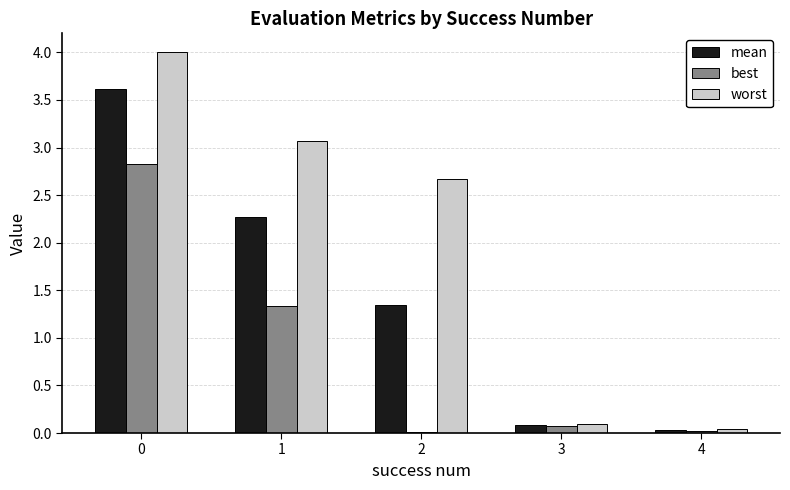

Which series has the largest total across all categories?

worst